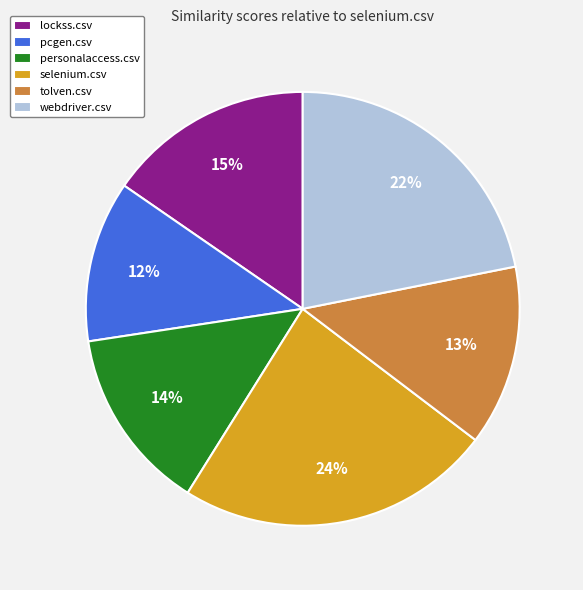

To the nearest percent, what portion does webdriver.csv represent?

22%